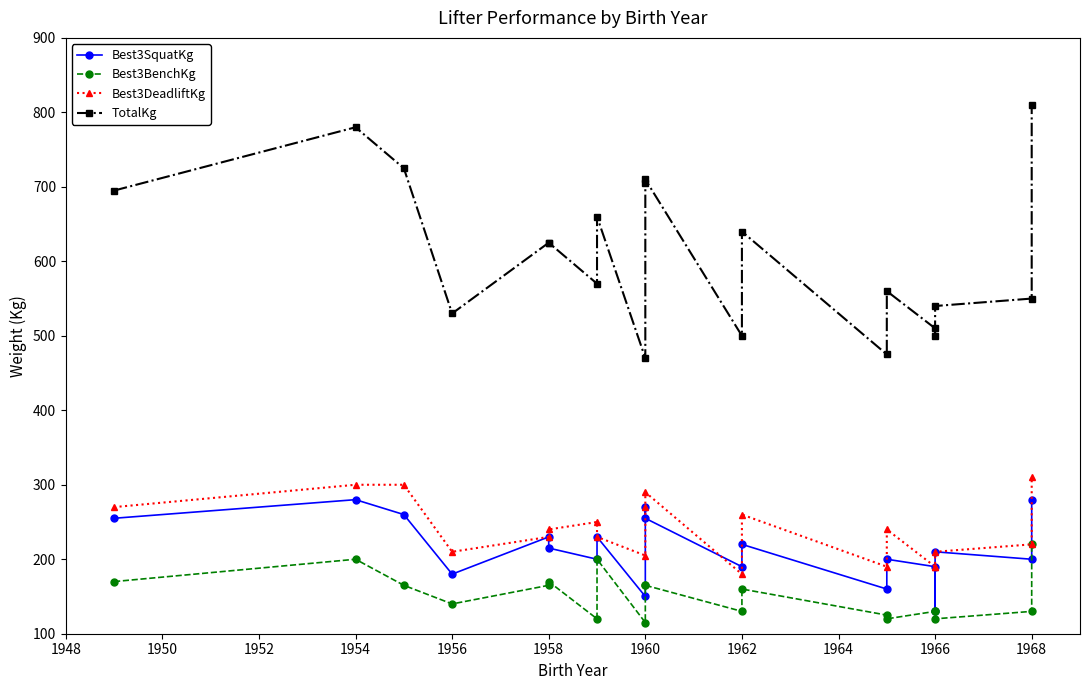

Which series changed the most between 1958 and 1960?

TotalKg